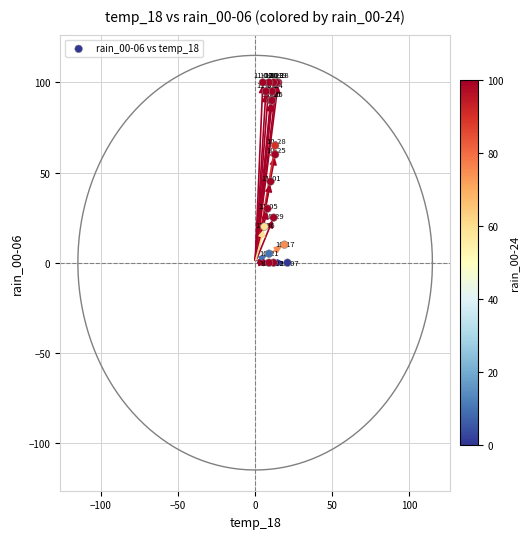

What Y value in the scatter plot is closest to 50?

45